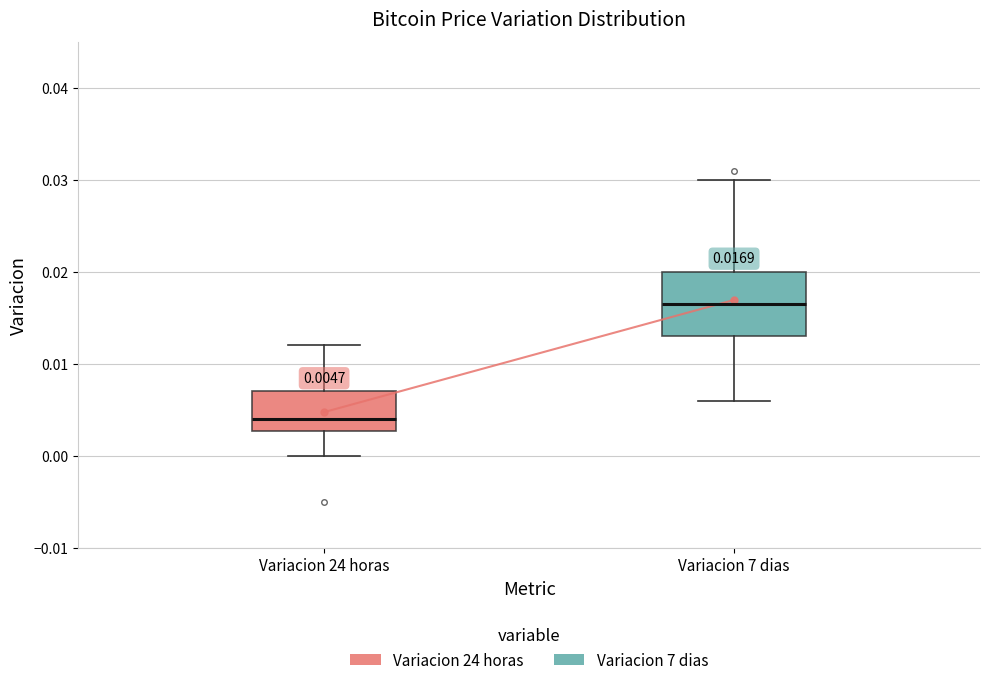

Comparing the boxes themselves (not the whiskers), which one is the tallest?

Variacion 7 dias